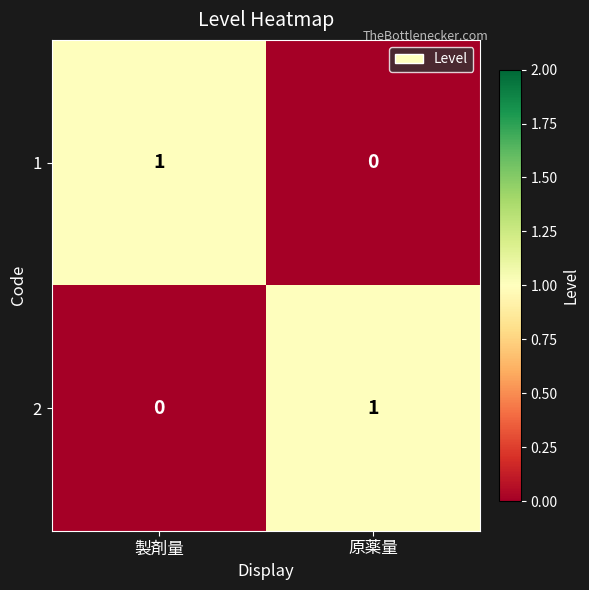

At how many categories does at least one series exceed 0?

2